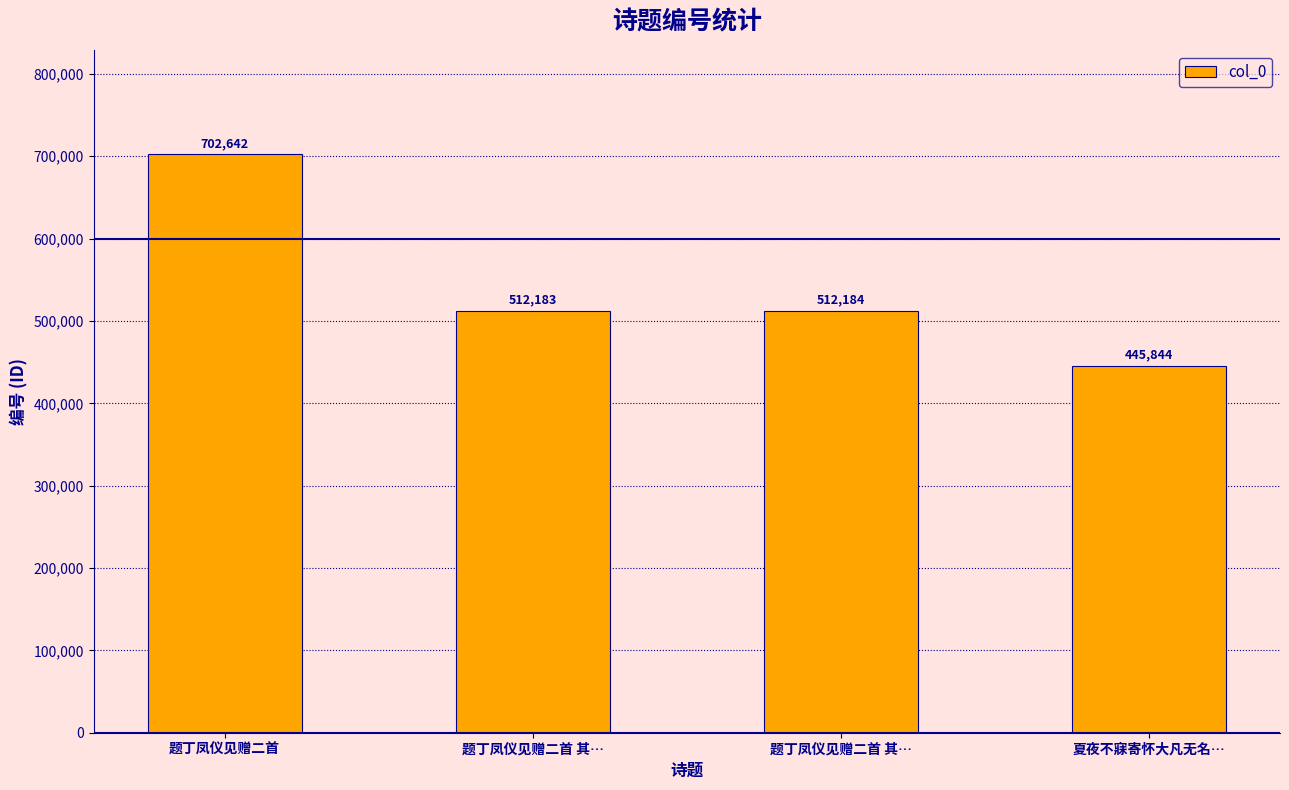

What is the label of the 1st bar from the left?

题丁凤仪见赠二首